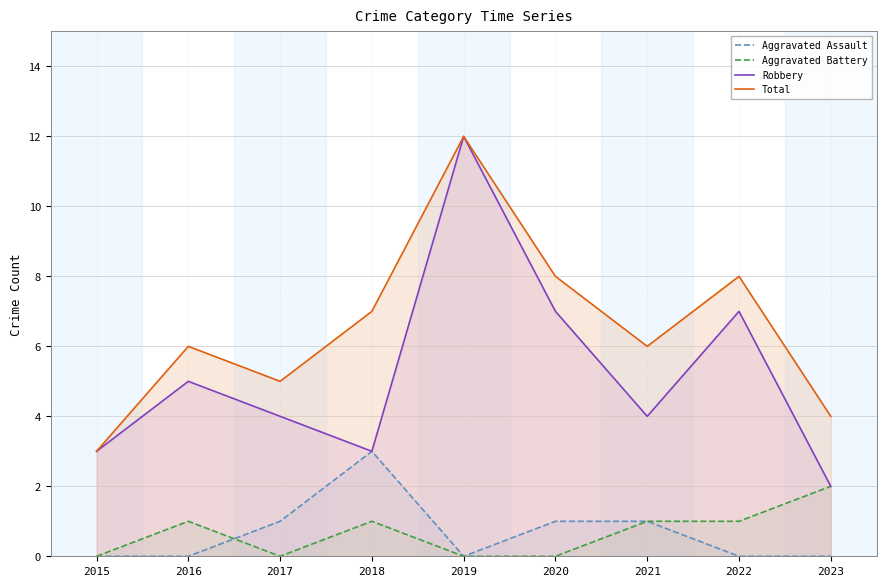

Reading left to right, transcribe all the data shown in this chart.

Aggravated Assault: 2015=0	2016=0	2017=1	2018=3	2019=0	2020=1	2021=1	2022=0	2023=0
Aggravated Battery: 2015=0	2016=1	2017=0	2018=1	2019=0	2020=0	2021=1	2022=1	2023=2
Robbery: 2015=3	2016=5	2017=4	2018=3	2019=12	2020=7	2021=4	2022=7	2023=2
Total: 2015=3	2016=6	2017=5	2018=7	2019=12	2020=8	2021=6	2022=8	2023=4